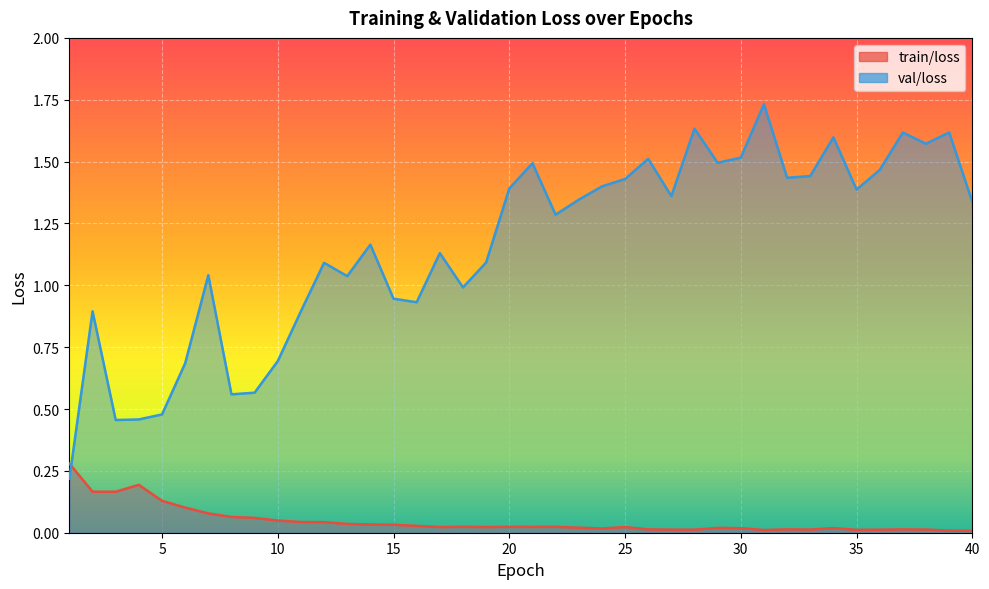

How many times do val/loss and train/loss cross each other?

1